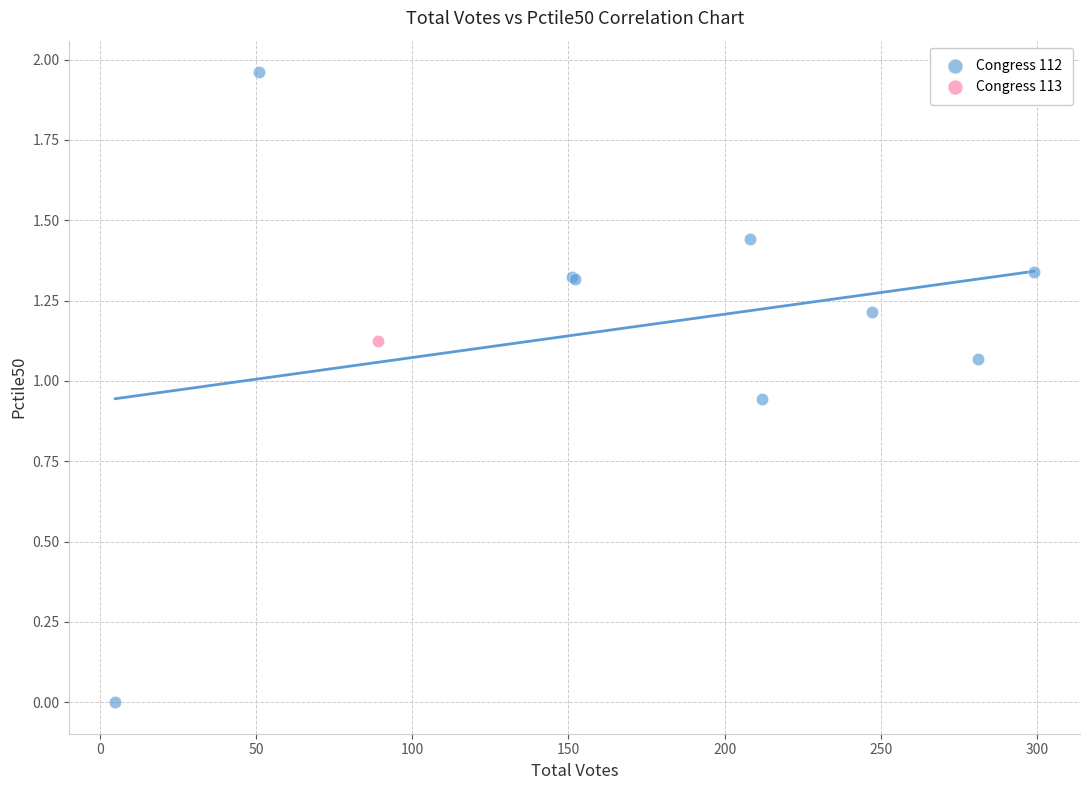

What are all the series names shown in the legend?

Congress 112, Congress 113